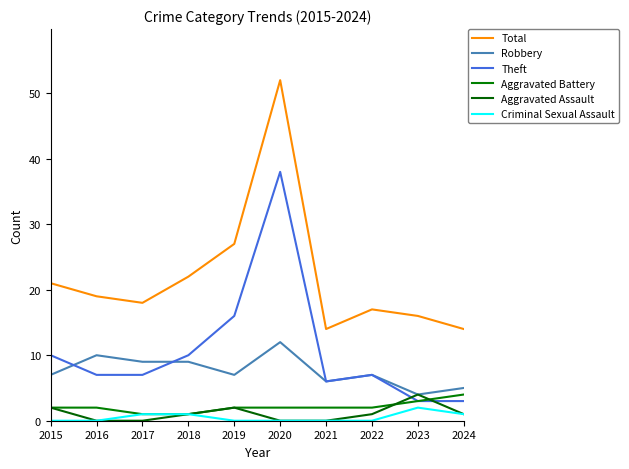

How many interior local peaks does the Theft series have?

2